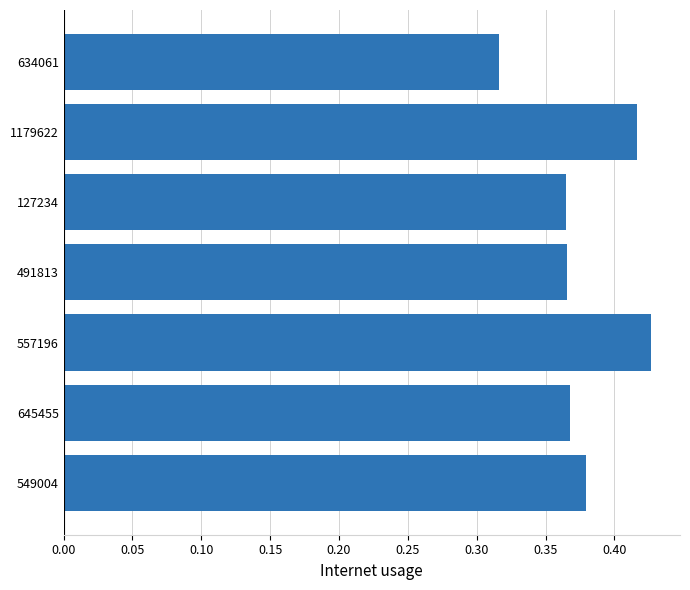

The chart shows a value of 0.6 at 549004. True or false?

False